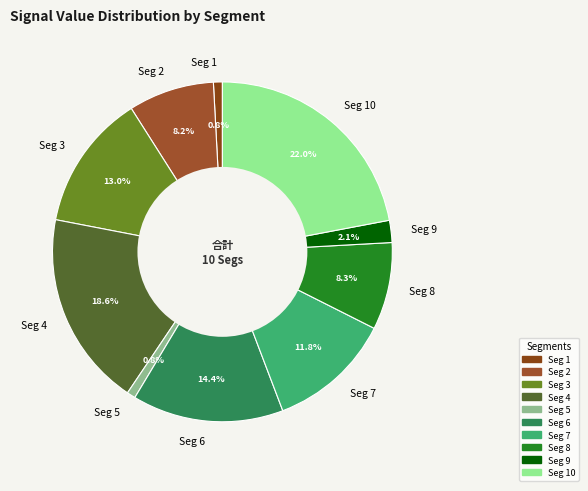

Is the sum of Seg 8 and Seg 2 greater than half?

No